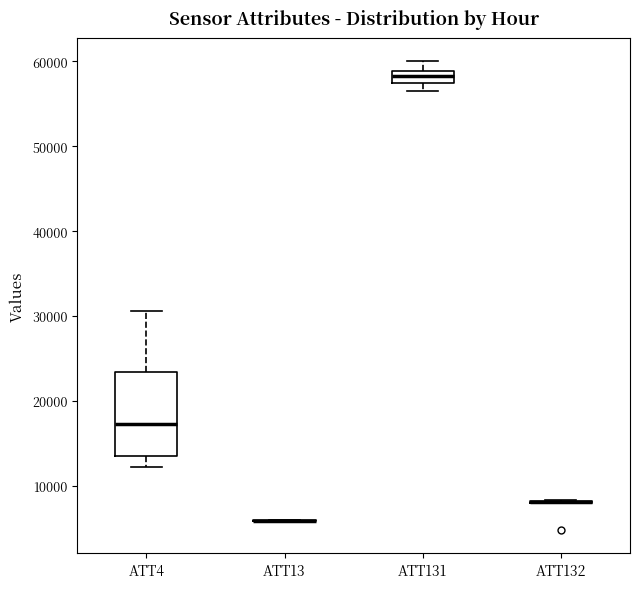

Where does the upper whisker of the box for ATT131 end on the y-axis? The values are not printed on the chart, so give them approximately, as read against the axis.

60000